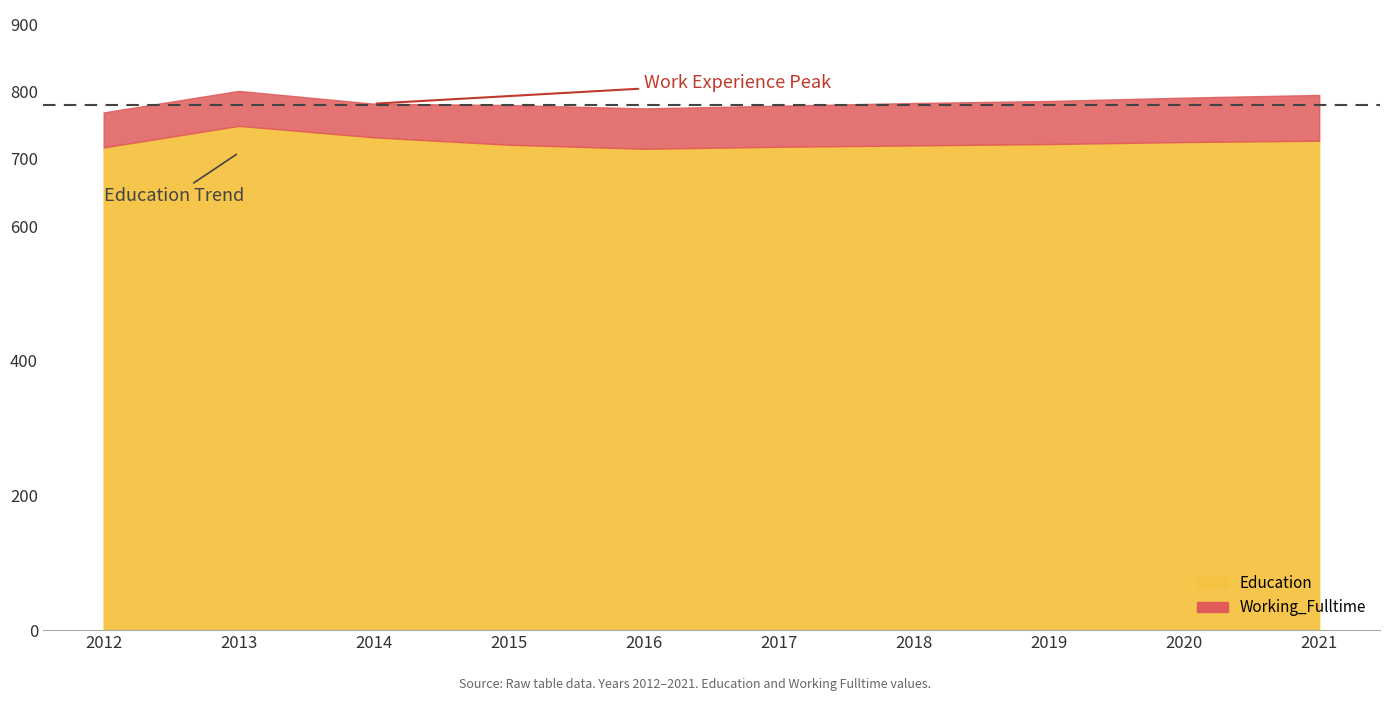

At which category does Work_Experience reach its first local peak?

2013